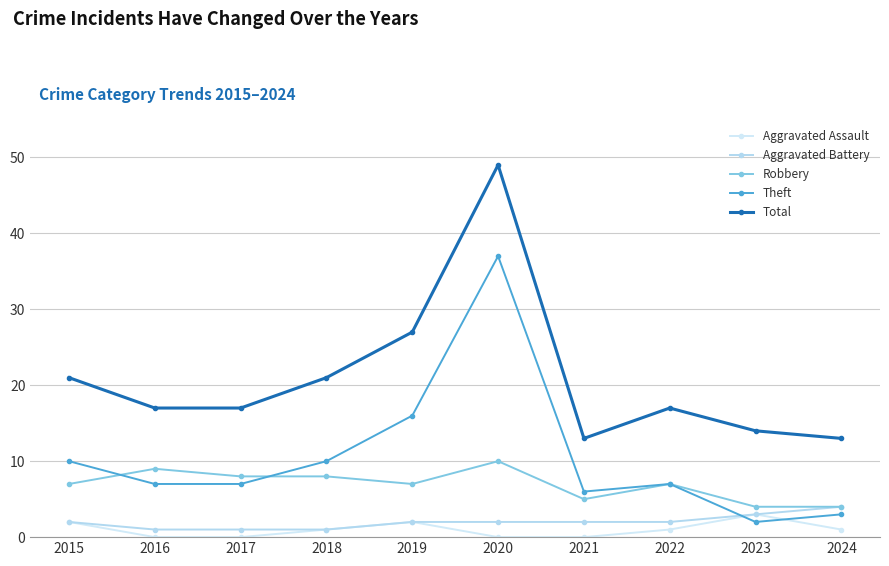

Reading left to right, what are all the values shown in this chart?

Aggravated Assault: 2015=2	2016=0	2017=0	2018=1	2019=2	2020=0	2021=0	2022=1	2023=3	2024=1
Aggravated Battery: 2015=2	2016=1	2017=1	2018=1	2019=2	2020=2	2021=2	2022=2	2023=3	2024=4
Robbery: 2015=7	2016=9	2017=8	2018=8	2019=7	2020=10	2021=5	2022=7	2023=4	2024=4
Theft: 2015=10	2016=7	2017=7	2018=10	2019=16	2020=37	2021=6	2022=7	2023=2	2024=3
Total: 2015=21	2016=17	2017=17	2018=21	2019=27	2020=49	2021=13	2022=17	2023=14	2024=13